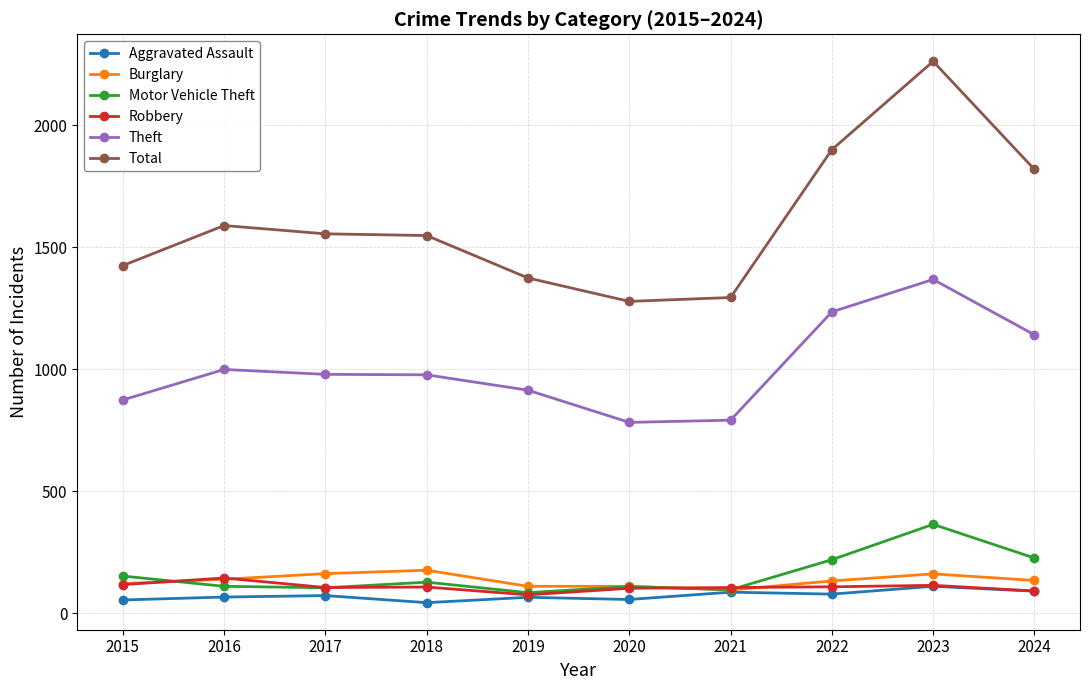

Rank the series by their maximum value, from lowest to highest.

Aggravated Assault, Robbery, Burglary, Motor Vehicle Theft, Theft, Total